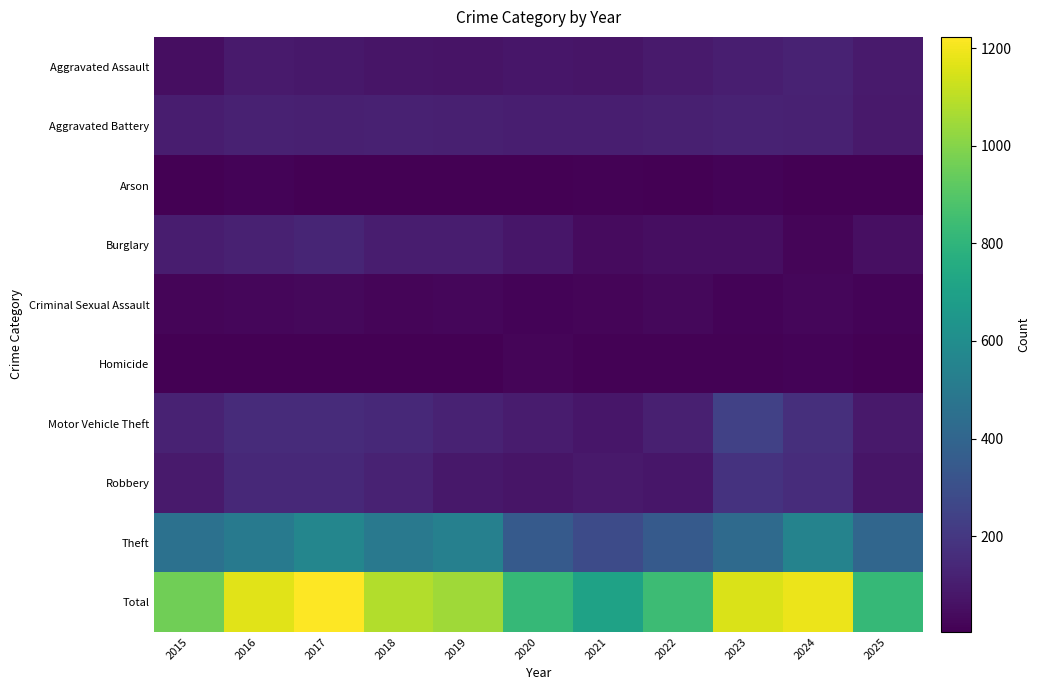

Rank the series at 2022 from highest to lowest value.

Total, Theft, Motor Vehicle Theft, Aggravated Battery, Aggravated Assault, Robbery, Burglary, Criminal Sexual Assault, Homicide, Arson